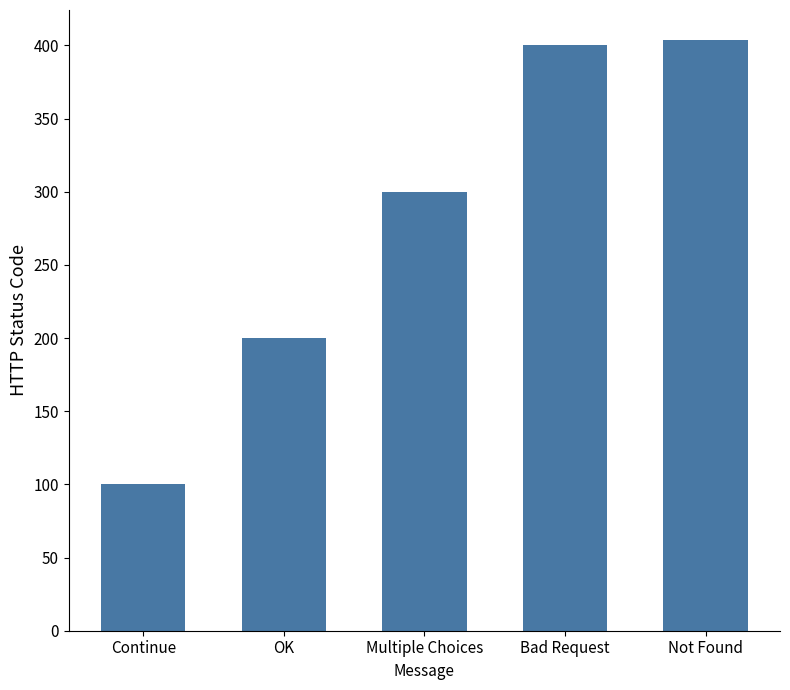

What is the difference between the maximum and minimum values?

304